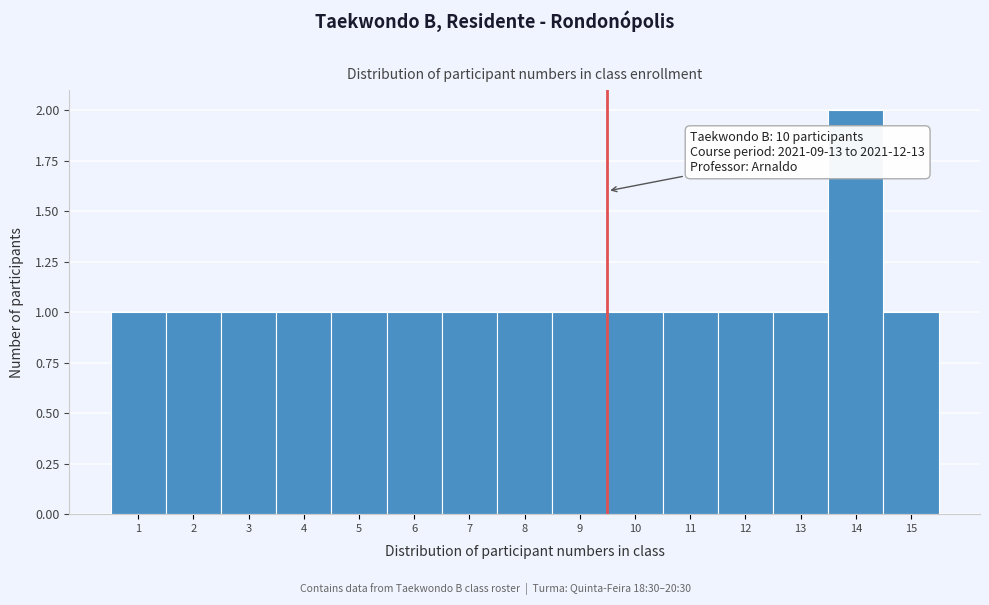

Reading left to right, transcribe all the data shown in this chart.

1=1	2=1	3=1	4=1	5=1	6=1	7=1	8=1	9=1	10=1	11=1	12=1	13=1	14=2	15=1